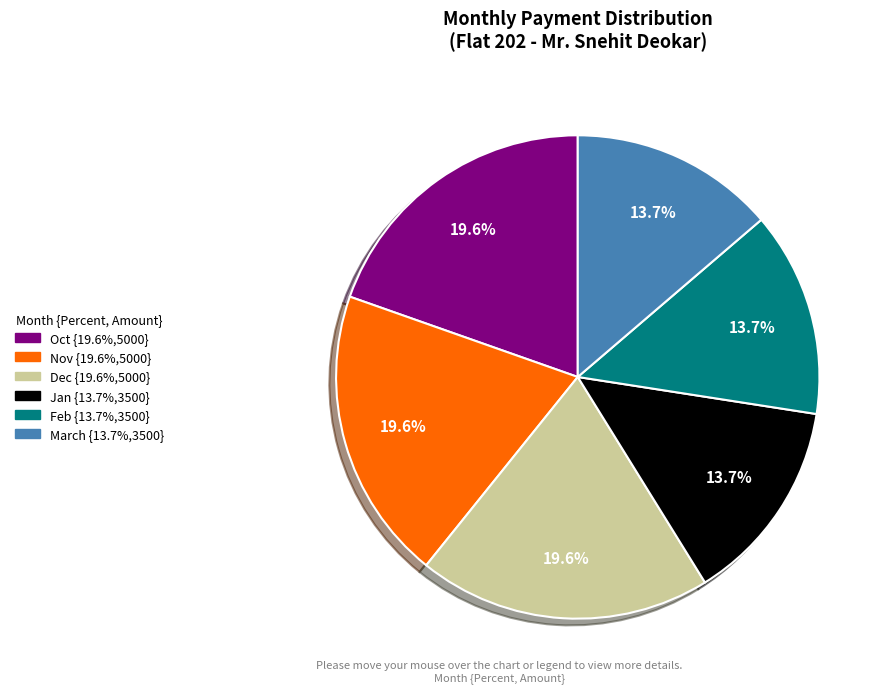

Does March account for over 50% of the chart?

No